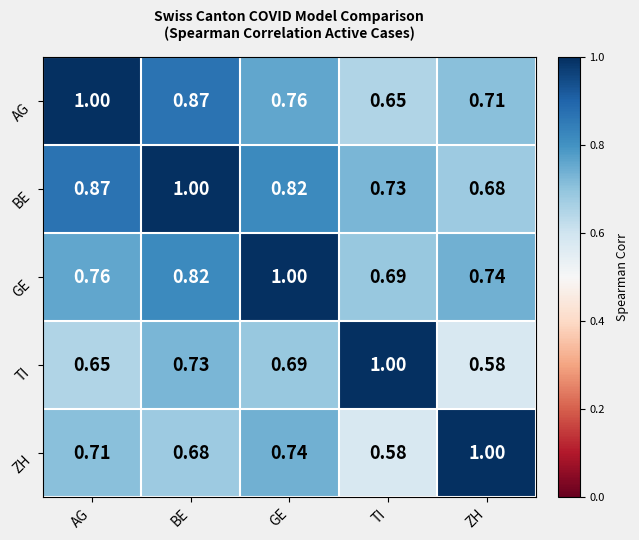

At which label is ZH closest to 0?

TI